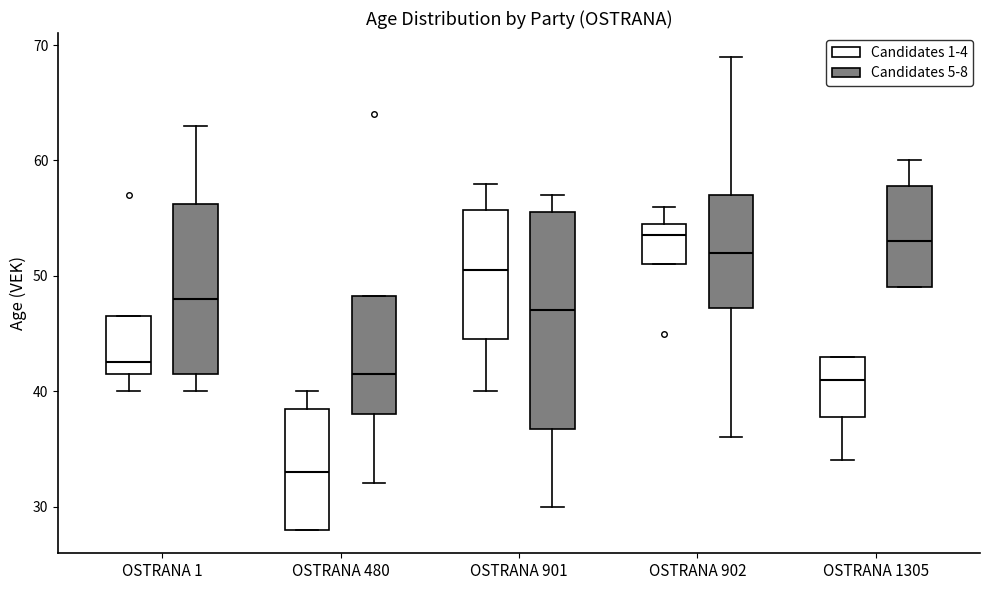

Which box is the tallest, from its lower edge to its upper edge?

OSTRANA 901 (Candidates 5-8)